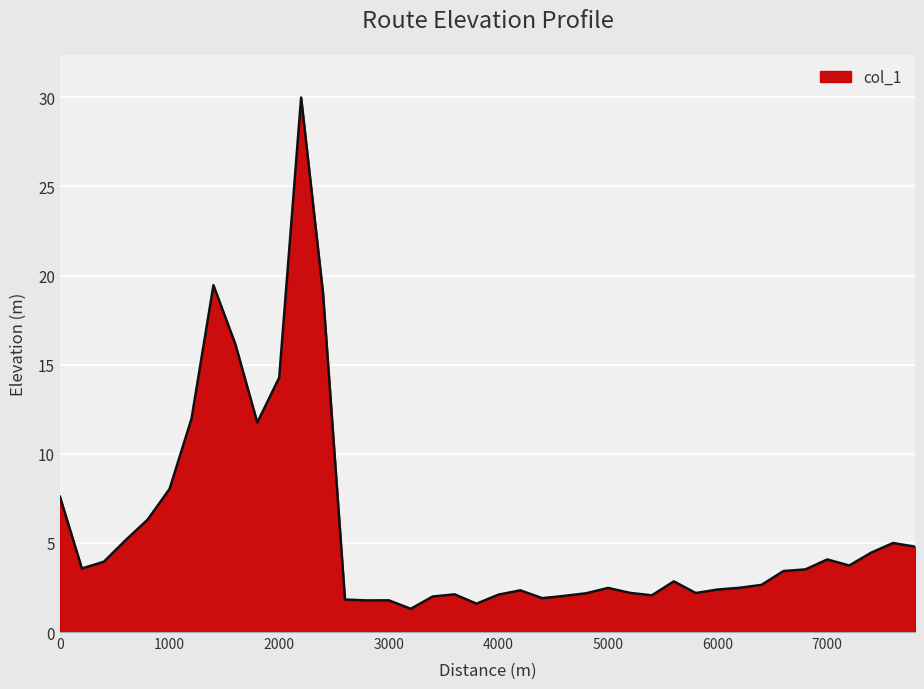

What is the difference between the maximum and minimum values?

28.7